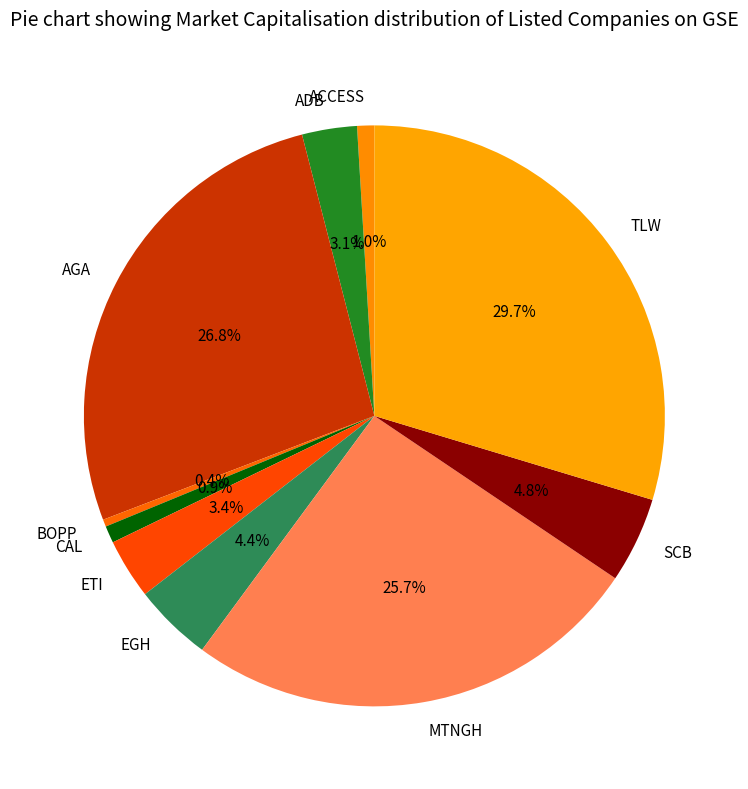

Between TLW and BOPP, which is larger?

TLW